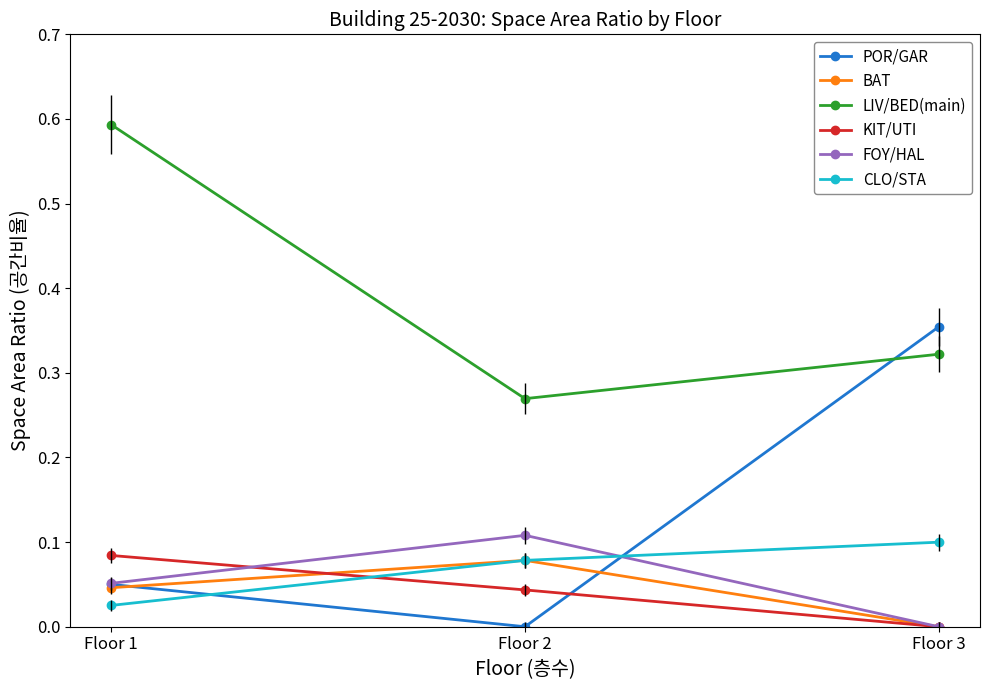

True or false: FOY/HAL has a value of 0.1 at Floor 1.

True